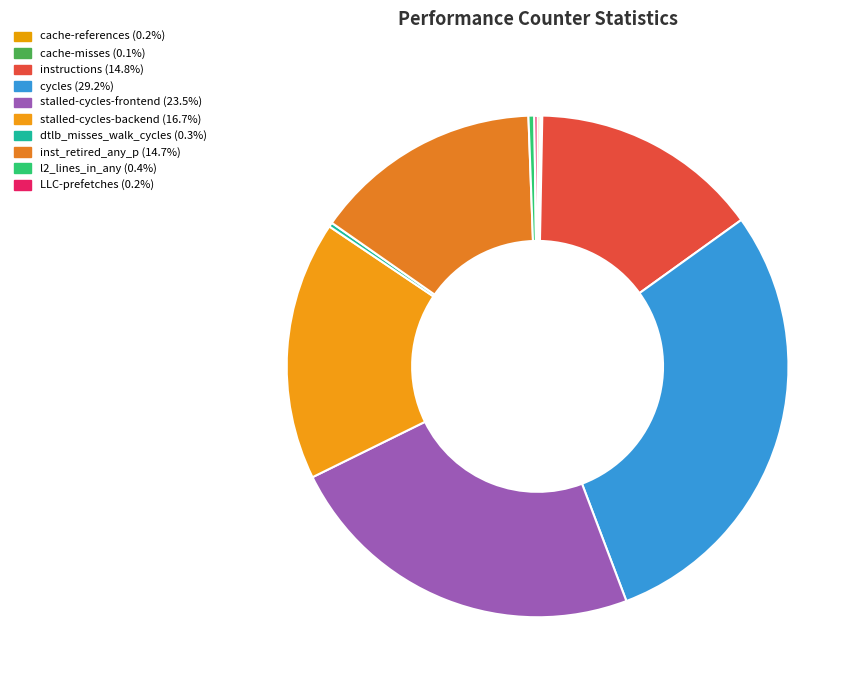

The instructions slice represents 9% of the pie. True or false?

False